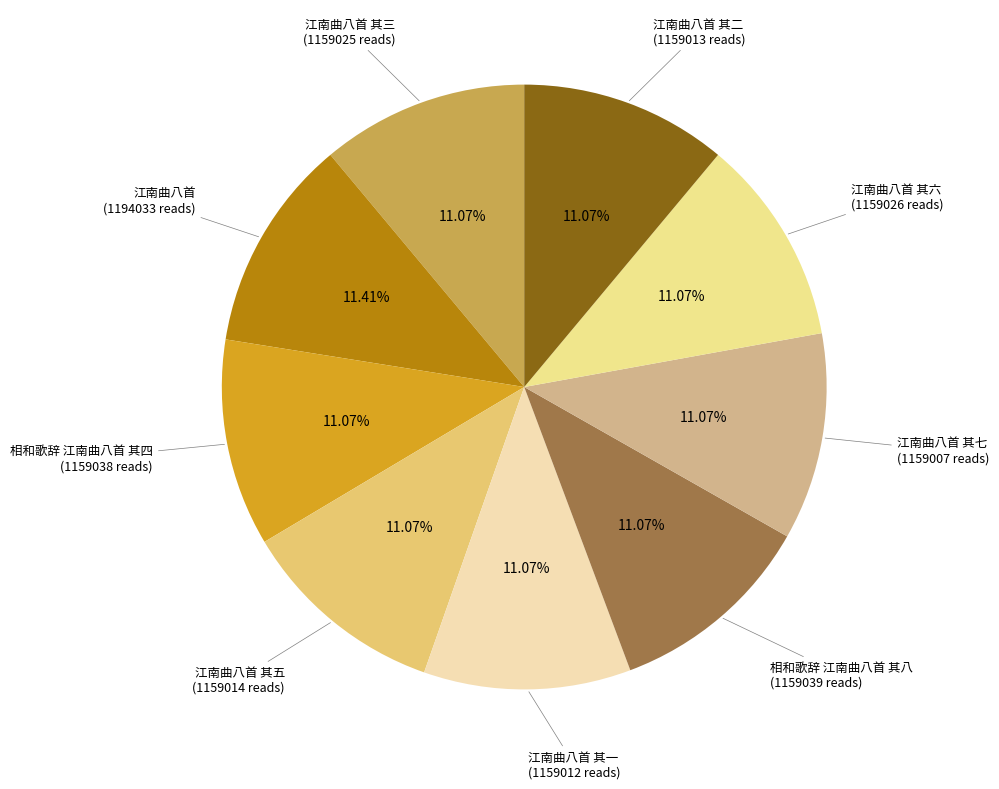

Is there any slice that represents more than half of the pie?

No